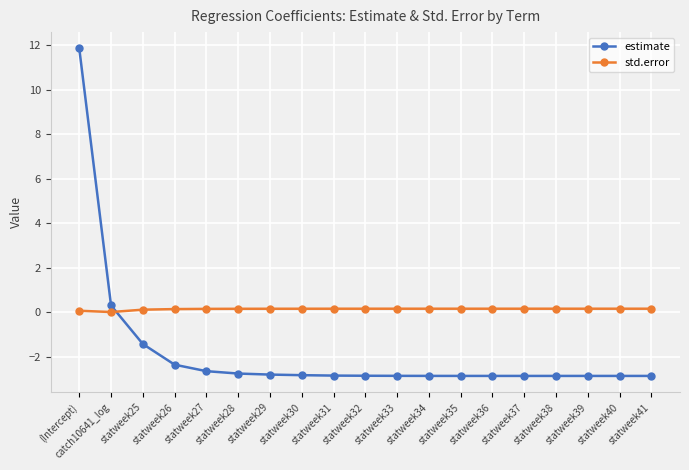

Which series has the largest total across all categories?

std.error